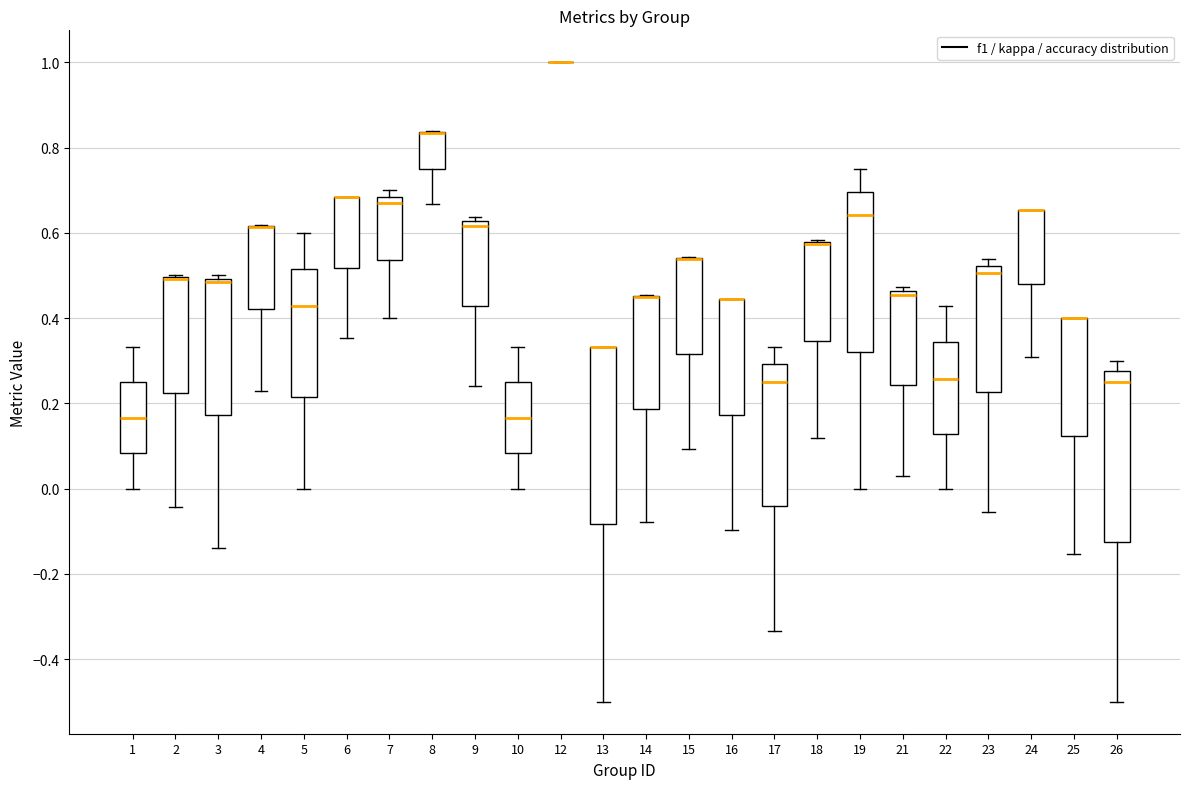

Reading left to right, transcribe this box plot: for each box, give where its median line is, the range the box spans, and where its two whiskers end, as read against the y-axis. The values are not printed on the chart, so give them approximately, as read against the axis.

1: median 0.16, box 0.08 to 0.26, whiskers 0.00 to 0.34
2: median 0.50 (drawn on the box's upper edge), box 0.22 to 0.50, whiskers -0.04 to 0.50
3: median 0.48, box 0.18 to 0.50, whiskers -0.14 to 0.50 (just above the box's upper edge)
4: median 0.62 (drawn on the box's upper edge), box 0.42 to 0.62, whiskers 0.22 to 0.62
5: median 0.42, box 0.22 to 0.52, whiskers 0.00 to 0.60
6: median 0.68 (drawn on the box's upper edge), box 0.52 to 0.68, whiskers 0.36 to 0.68
7: median 0.68 (just below the box's upper edge), box 0.54 to 0.68, whiskers 0.40 to 0.70
8: median 0.84 (drawn on the box's upper edge), box 0.76 to 0.84, whiskers 0.66 to 0.84
9: median 0.62 (just below the box's upper edge), box 0.42 to 0.62, whiskers 0.24 to 0.64
10: median 0.16, box 0.08 to 0.26, whiskers 0.00 to 0.34
12: box collapsed to a line at 1.00, whiskers 1.00 to 1.00
13: median 0.34 (drawn on the box's upper edge), box -0.08 to 0.34, whiskers -0.50 to 0.34
14: median 0.46 (drawn on the box's upper edge), box 0.18 to 0.46, whiskers -0.08 to 0.46
15: median 0.54 (drawn on the box's upper edge), box 0.32 to 0.54, whiskers 0.10 to 0.54
16: median 0.44 (drawn on the box's upper edge), box 0.18 to 0.44, whiskers -0.10 to 0.44
17: median 0.26, box -0.04 to 0.30, whiskers -0.34 to 0.34
18: median 0.58 (drawn on the box's upper edge), box 0.34 to 0.58, whiskers 0.12 to 0.58
19: median 0.64, box 0.32 to 0.70, whiskers 0.00 to 0.76
21: median 0.46 (just below the box's upper edge), box 0.24 to 0.46, whiskers 0.02 to 0.48
22: median 0.26, box 0.12 to 0.34, whiskers 0.00 to 0.42
23: median 0.50, box 0.22 to 0.52, whiskers -0.06 to 0.54
24: median 0.66 (drawn on the box's upper edge), box 0.48 to 0.66, whiskers 0.30 to 0.66
25: median 0.40 (drawn on the box's upper edge), box 0.12 to 0.40, whiskers -0.16 to 0.40
26: median 0.26, box -0.12 to 0.28, whiskers -0.50 to 0.30